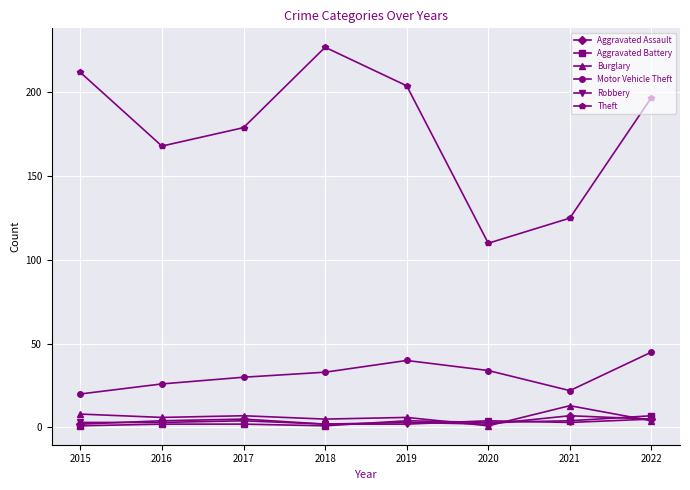

True or false: Burglary and Motor Vehicle Theft intersect in this chart.

False